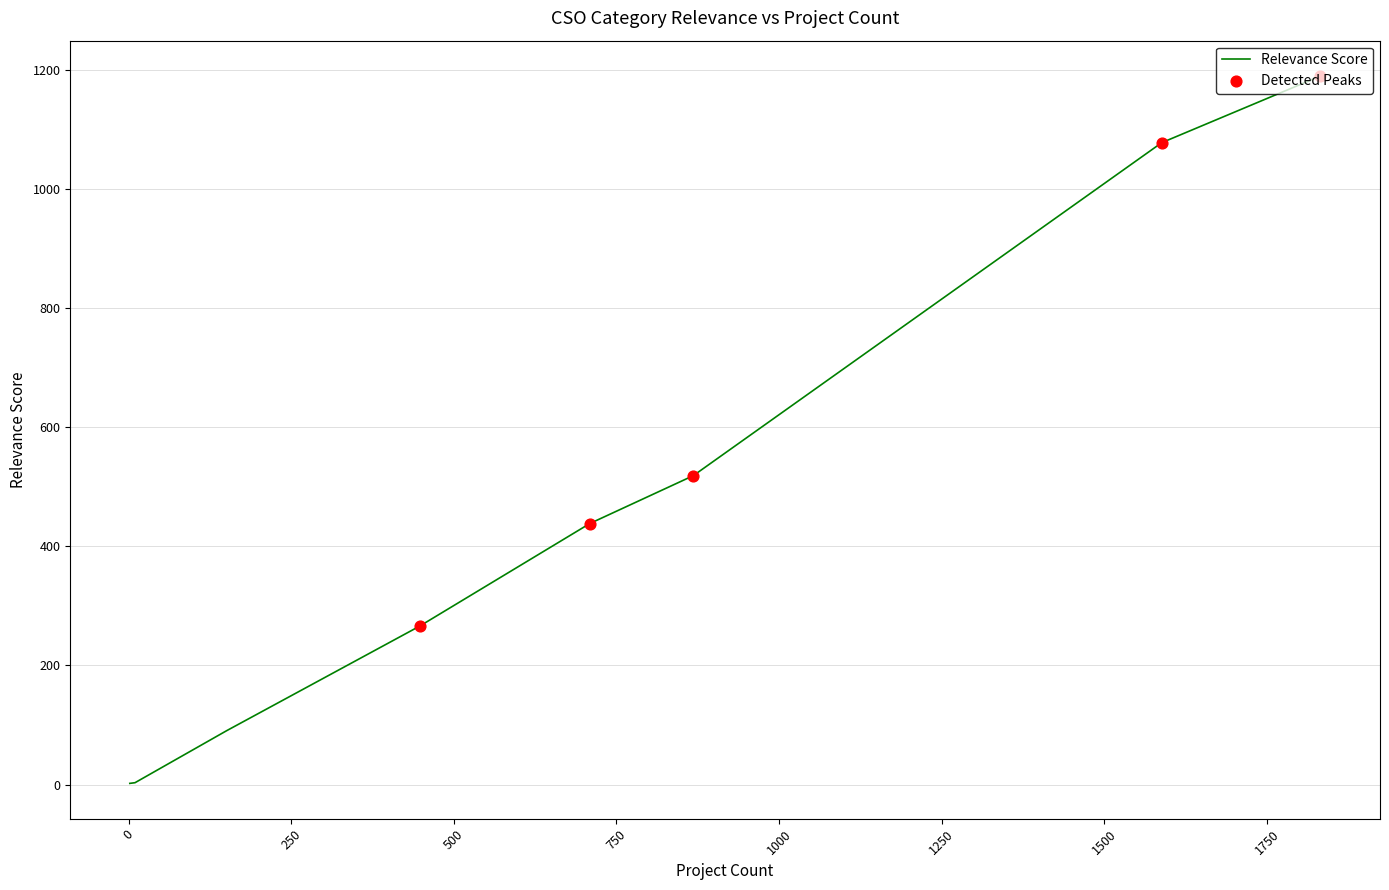

What is the ratio of the value at 868 to the value at 448?

1.9